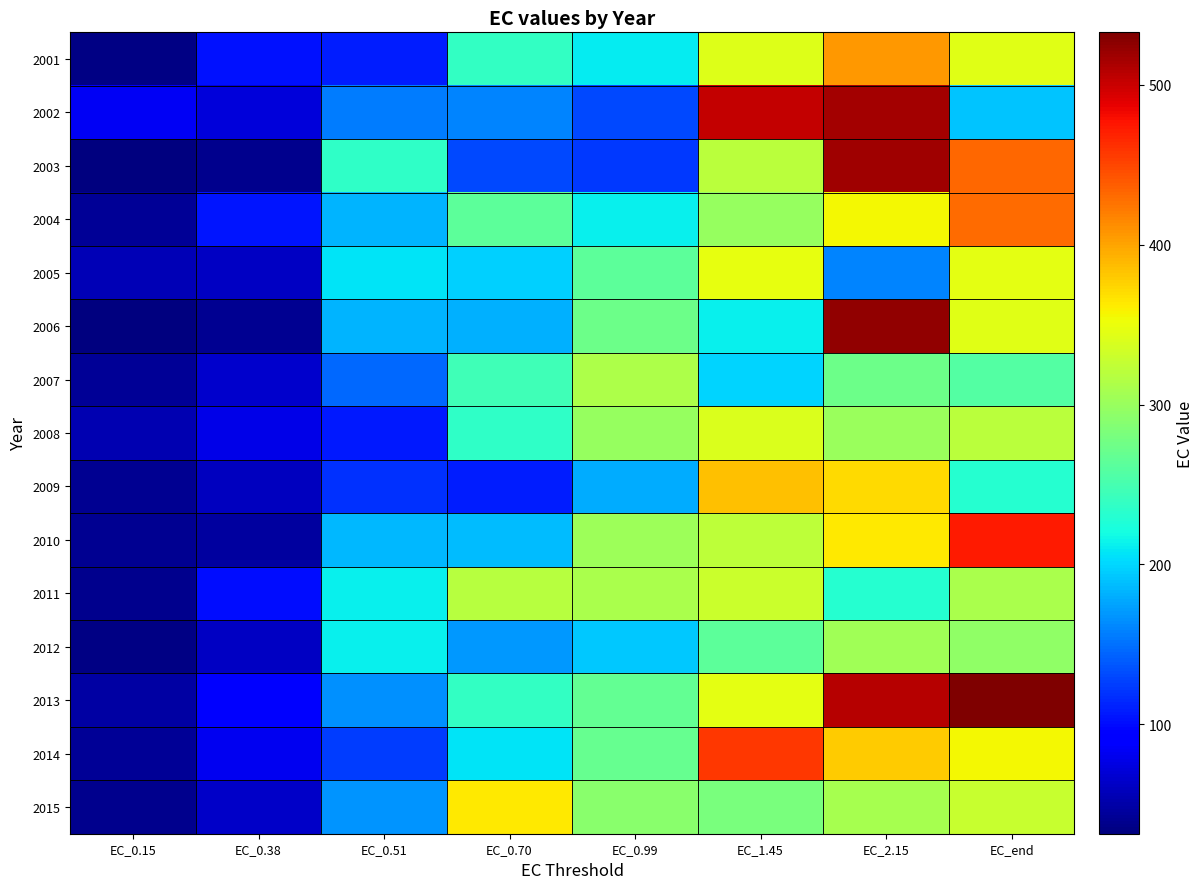

Reading left to right, extract all data points from this chart.

2001: EC_0.15=35.3	EC_0.38=103.5	EC_0.51=109.0	EC_0.70=237.8	EC_0.99=210.6	EC_1.45=341.7	EC_2.15=407.6	EC_end=344.8
2002: EC_0.15=83.5	EC_0.38=72.7	EC_0.51=155.3	EC_0.70=160.5	EC_0.99=129.8	EC_1.45=503.1	EC_2.15=517.0	EC_end=191.2
2003: EC_0.15=32.0	EC_0.38=38.9	EC_0.51=236.4	EC_0.70=130.6	EC_0.99=122.5	EC_1.45=321.1	EC_2.15=517.7	EC_end=431.6
2004: EC_0.15=42.9	EC_0.38=104.2	EC_0.51=183.7	EC_0.70=264.5	EC_0.99=211.9	EC_1.45=299.2	EC_2.15=355.0	EC_end=429.7
2005: EC_0.15=57.0	EC_0.38=61.9	EC_0.51=206.8	EC_0.70=197.2	EC_0.99=263.4	EC_1.45=347.5	EC_2.15=159.9	EC_end=345.6
2006: EC_0.15=31.5	EC_0.38=40.2	EC_0.51=184.2	EC_0.70=181.9	EC_0.99=273.6	EC_1.45=212.2	EC_2.15=524.7	EC_end=343.0
2007: EC_0.15=41.6	EC_0.38=65.7	EC_0.51=146.1	EC_0.70=245.4	EC_0.99=311.9	EC_1.45=198.6	EC_2.15=273.8	EC_end=257.0
2008: EC_0.15=54.5	EC_0.38=77.8	EC_0.51=106.1	EC_0.70=236.4	EC_0.99=299.2	EC_1.45=339.2	EC_2.15=301.8	EC_end=321.0
2009: EC_0.15=41.0	EC_0.38=60.9	EC_0.51=119.4	EC_0.70=109.4	EC_0.99=178.5	EC_1.45=384.4	EC_2.15=370.5	EC_end=230.4
2010: EC_0.15=39.5	EC_0.38=45.6	EC_0.51=186.1	EC_0.70=186.8	EC_0.99=303.5	EC_1.45=322.8	EC_2.15=364.2	EC_end=473.4
2011: EC_0.15=38.7	EC_0.38=100.4	EC_0.51=212.6	EC_0.70=317.8	EC_0.99=309.9	EC_1.45=330.7	EC_2.15=230.0	EC_end=310.7
2012: EC_0.15=34.5	EC_0.38=61.3	EC_0.51=211.9	EC_0.70=169.5	EC_0.99=193.9	EC_1.45=263.0	EC_2.15=303.9	EC_end=294.7
2013: EC_0.15=48.3	EC_0.38=95.2	EC_0.51=165.5	EC_0.70=239.0	EC_0.99=266.6	EC_1.45=345.9	EC_2.15=509.1	EC_end=532.9
2014: EC_0.15=43.0	EC_0.38=81.6	EC_0.51=123.9	EC_0.70=207.1	EC_0.99=268.6	EC_1.45=457.5	EC_2.15=379.5	EC_end=356.5
2015: EC_0.15=38.5	EC_0.38=63.0	EC_0.51=166.7	EC_0.70=364.2	EC_0.99=290.6	EC_1.45=280.3	EC_2.15=308.0	EC_end=328.2